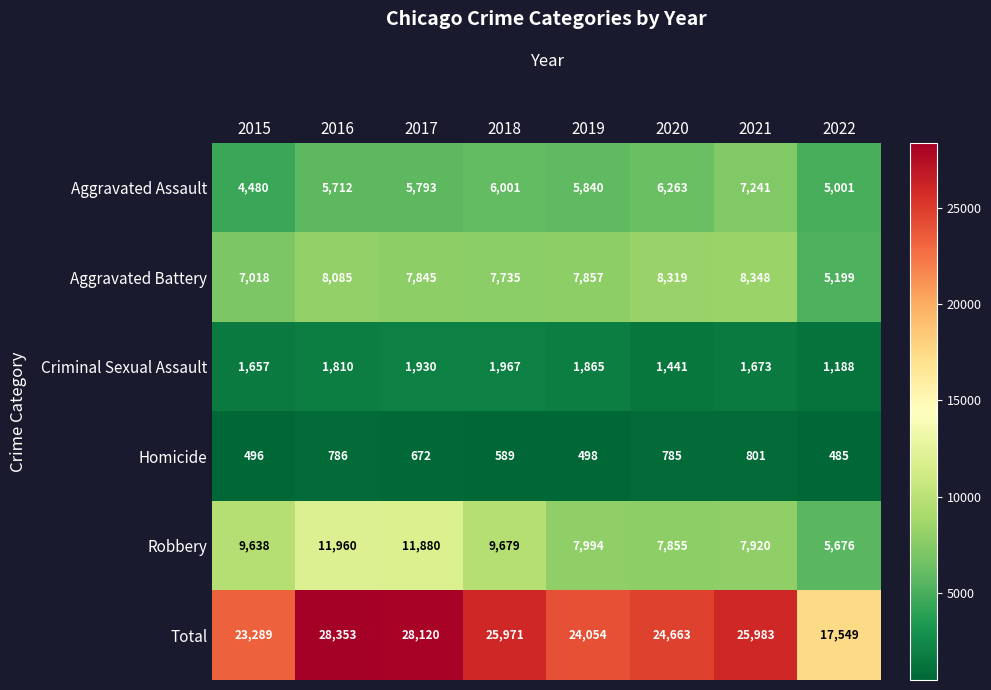

Rank the series at 2015 from highest to lowest value.

Total, Robbery, Aggravated Battery, Aggravated Assault, Criminal Sexual Assault, Homicide